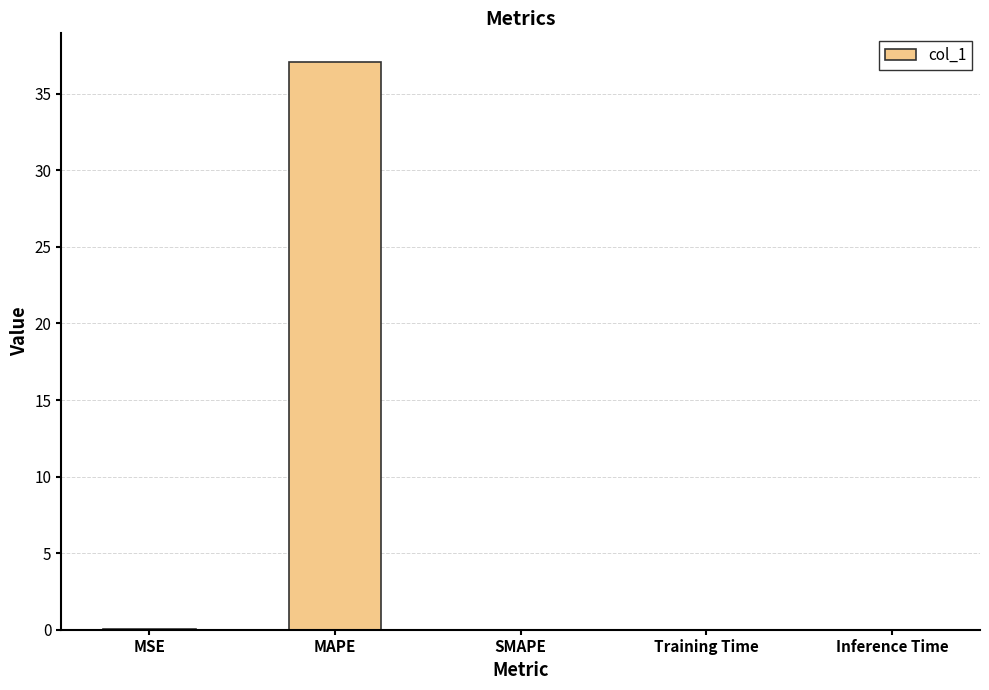

How many series are shown in this chart?

1